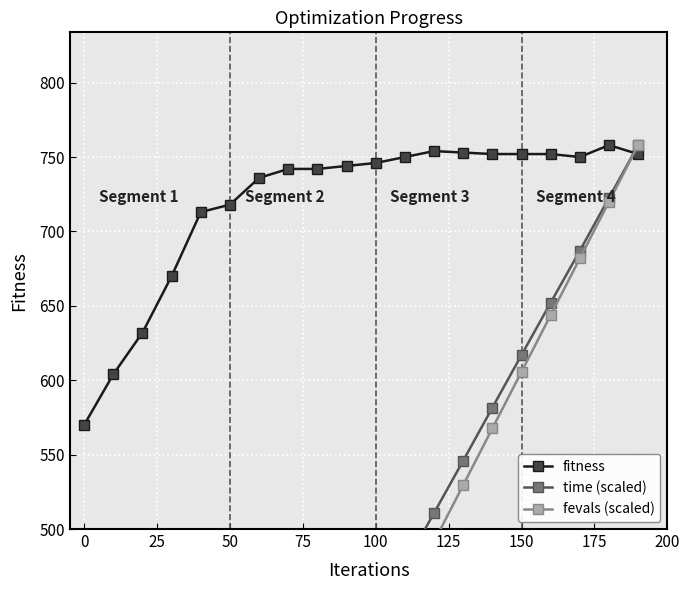

What is the value of the time (scaled) point at the 8th from the left?

332.2